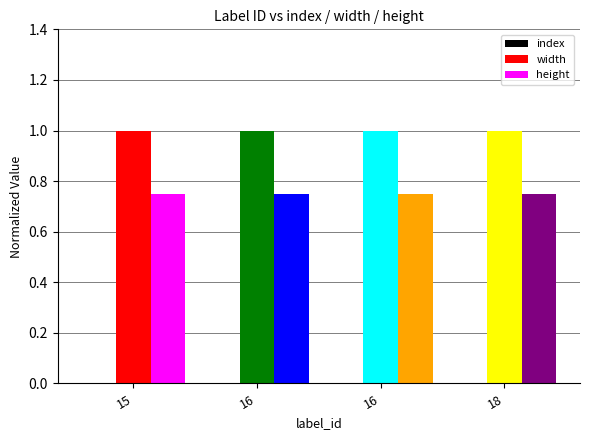

Which series has the widest spread of values?

index